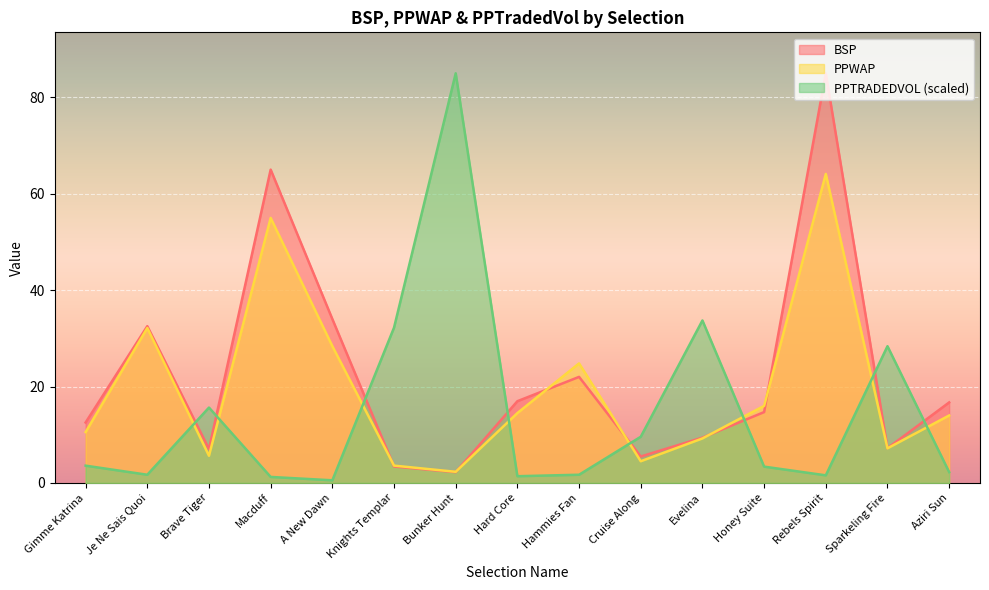

What position from the left is Evelina?

11